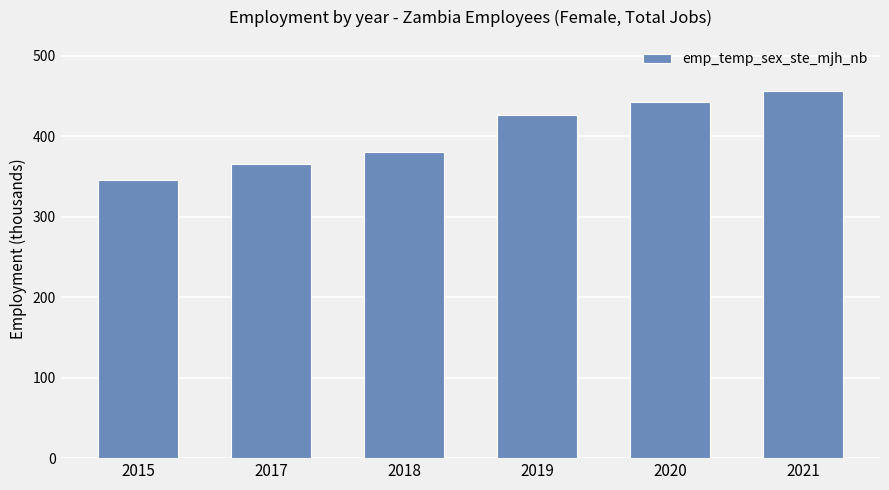

List the labels in order of value, largest first.

2021, 2020, 2019, 2018, 2017, 2015